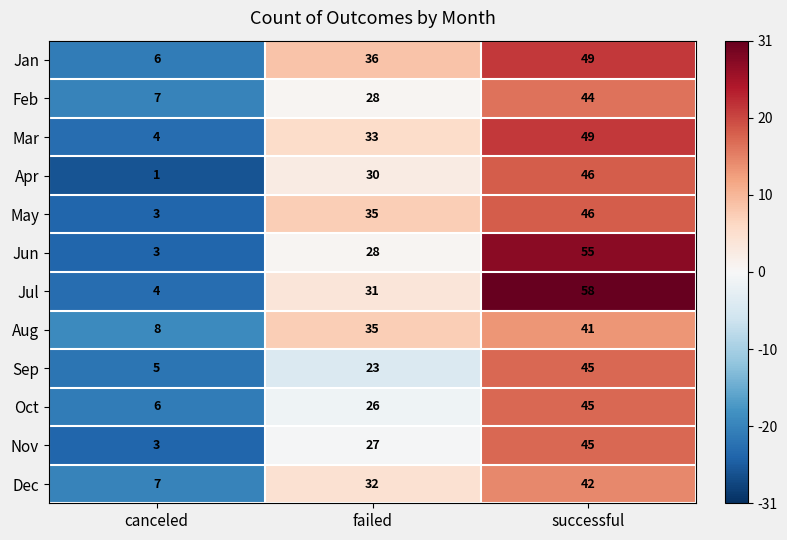

Count the number of data series in this chart.

12